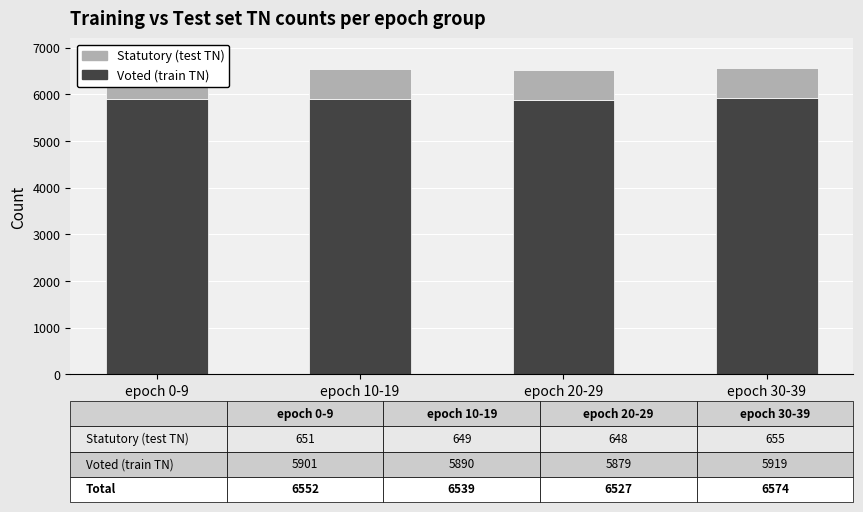

What is the total value across all series at epoch 0-9?

6552